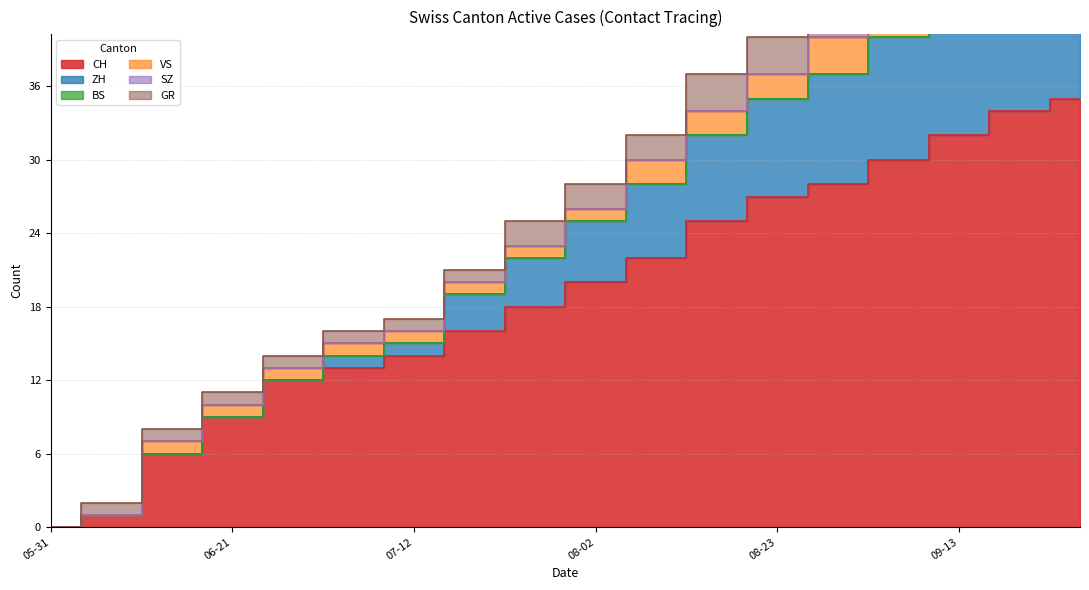

True or false: ZH has more than 0 interior local peaks.

False